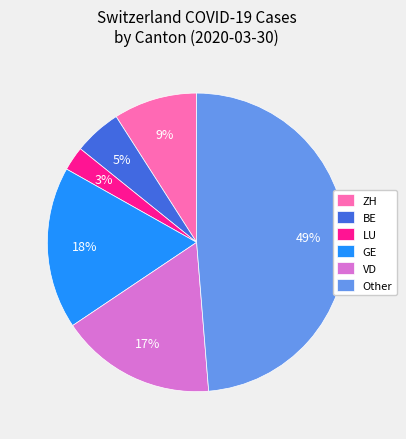

What is the largest slice in the pie chart?

Other